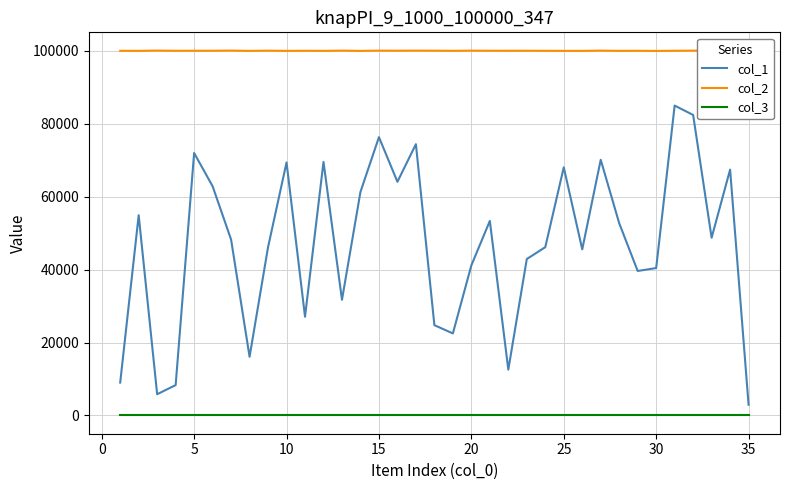

List the series in order of their overall mean, highest first.

col_2, col_1, col_3